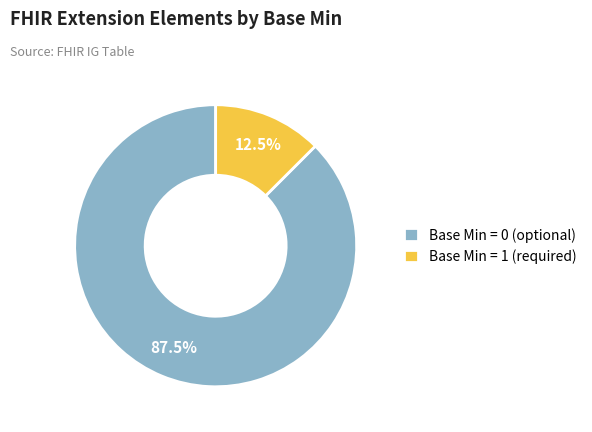

Is there any slice that represents more than half of the pie?

Yes